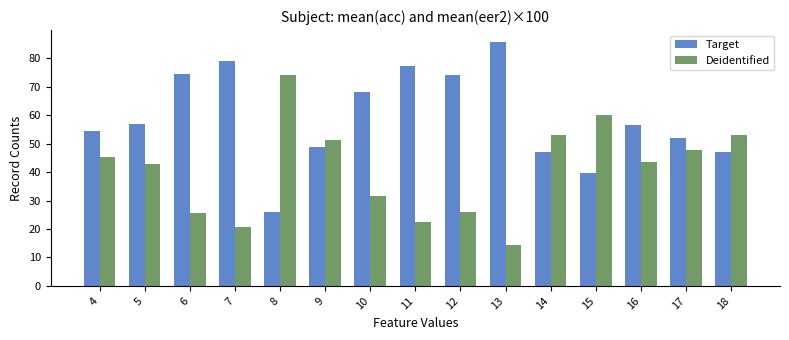

How many data points does each series have?

15